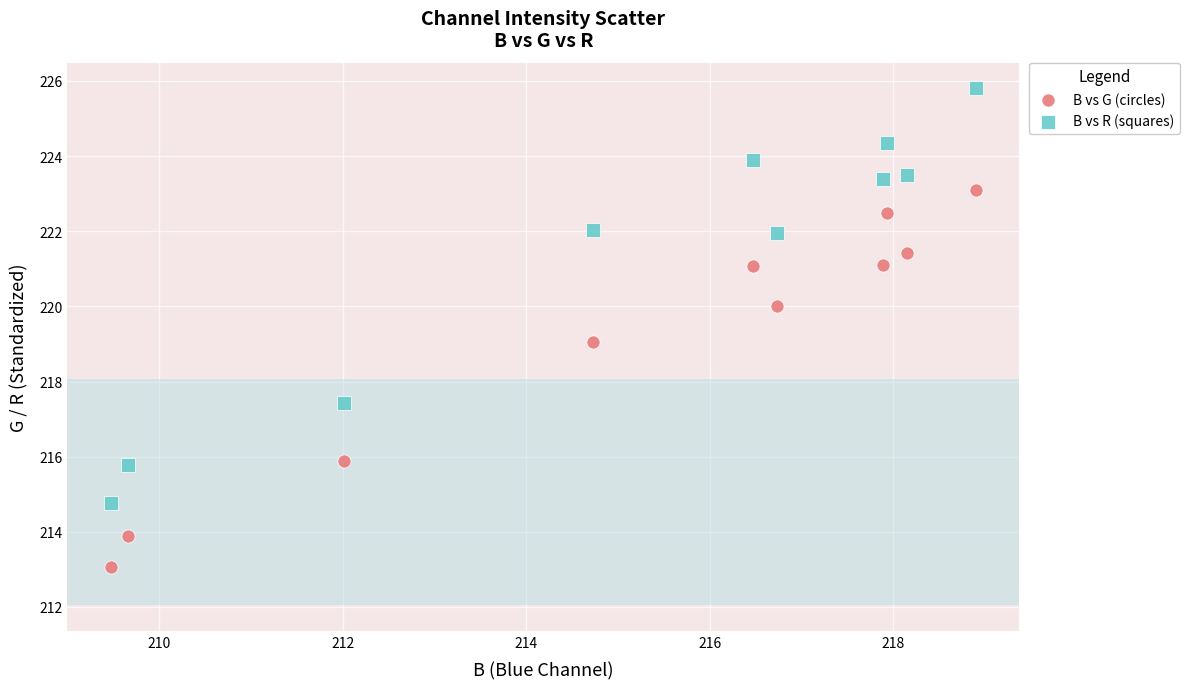

Which series has the largest Y range (max minus min)?

B vs R (squares)